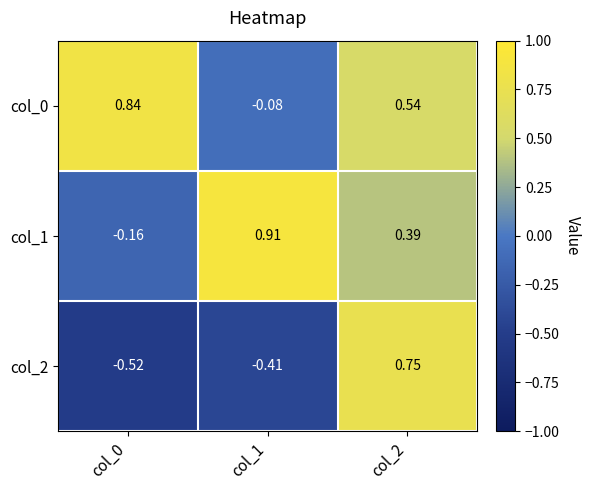

How many series are shown in this chart?

3